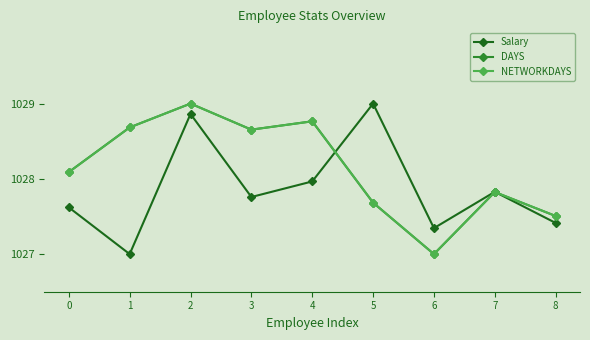

How many values in the Salary series exceed 1027?

8